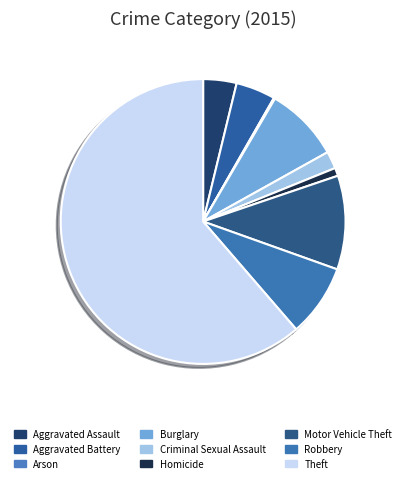

True or false: Burglary accounts for 8% of the total.

True